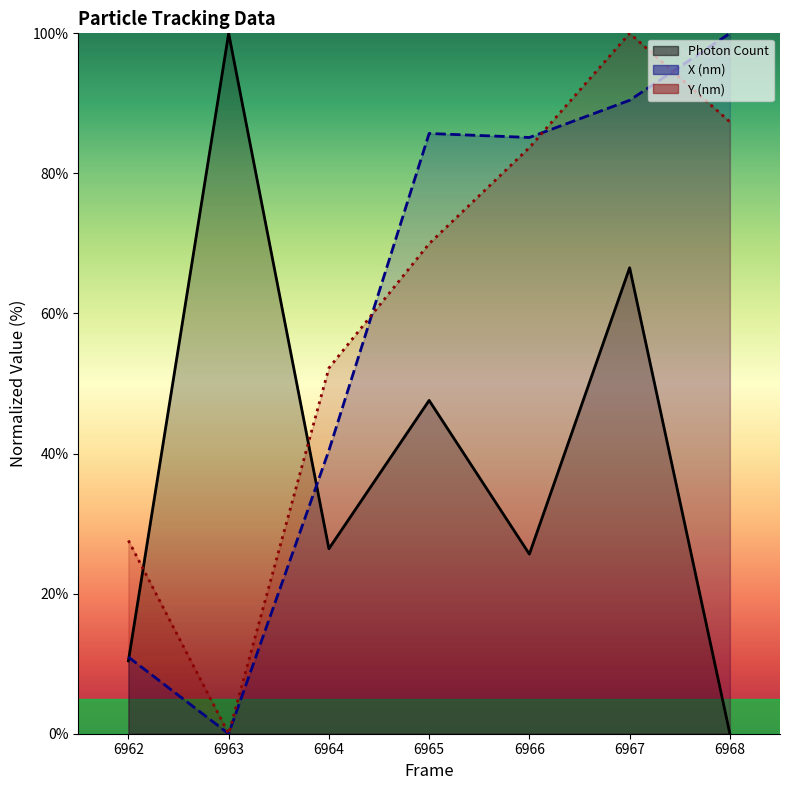

Where is the first local maximum for X (nm)?

6965